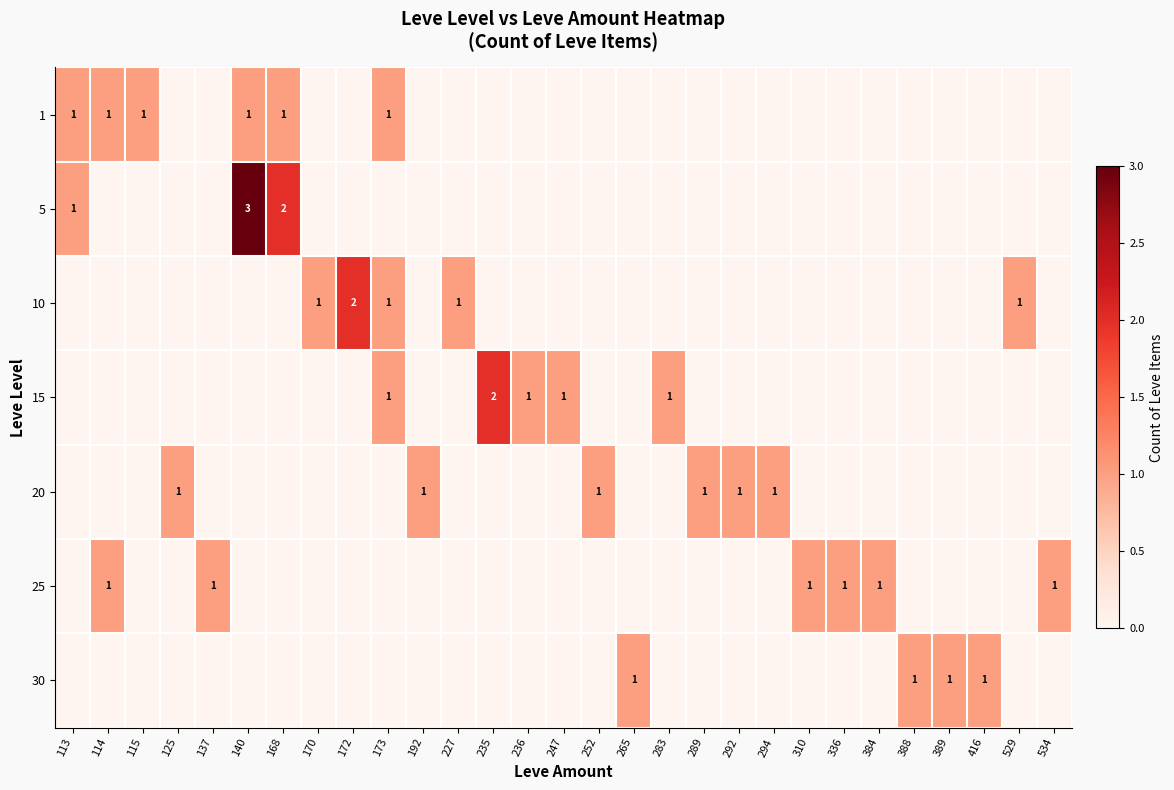

What is the spread (max minus min) of values at 137?

1